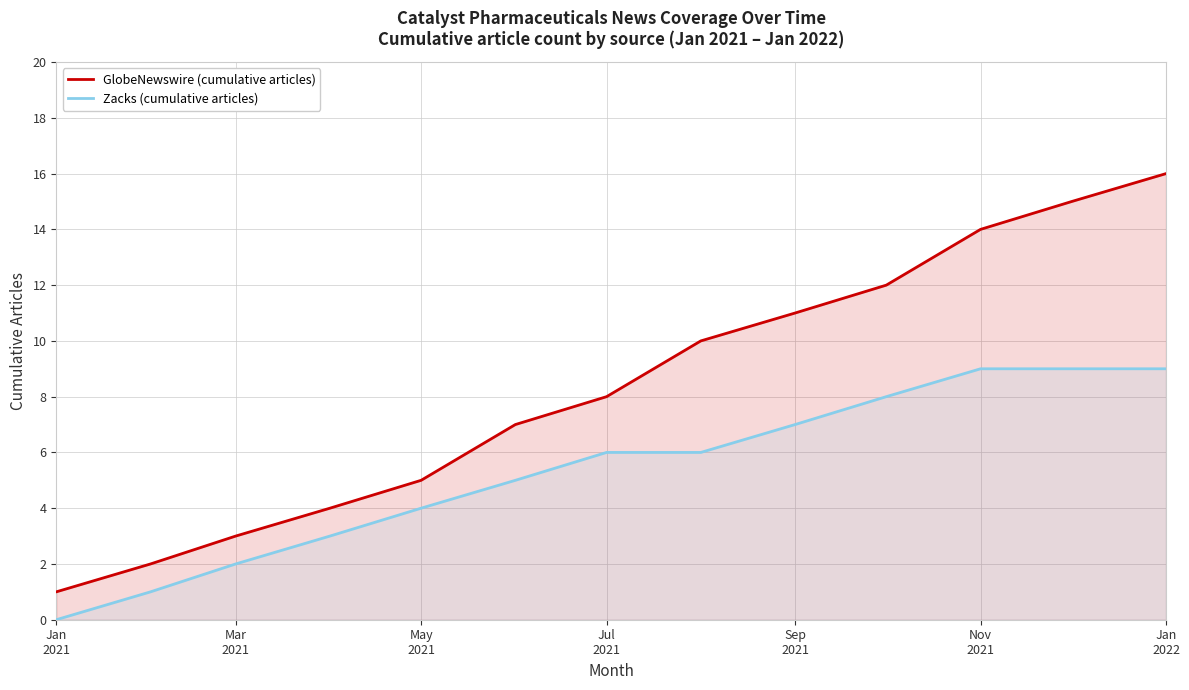

True or false: Zacks (cumulative articles) and GlobeNewswire (cumulative articles) cross at least once.

False